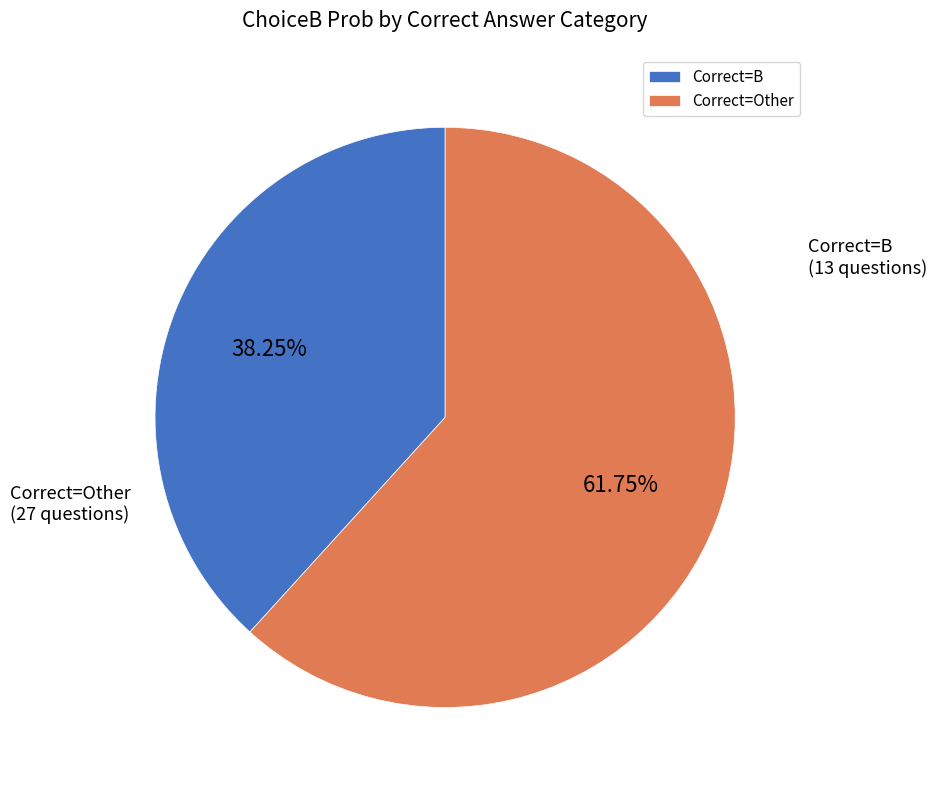

Which has a higher value, Correct=Other or Correct=B?

Correct=Other